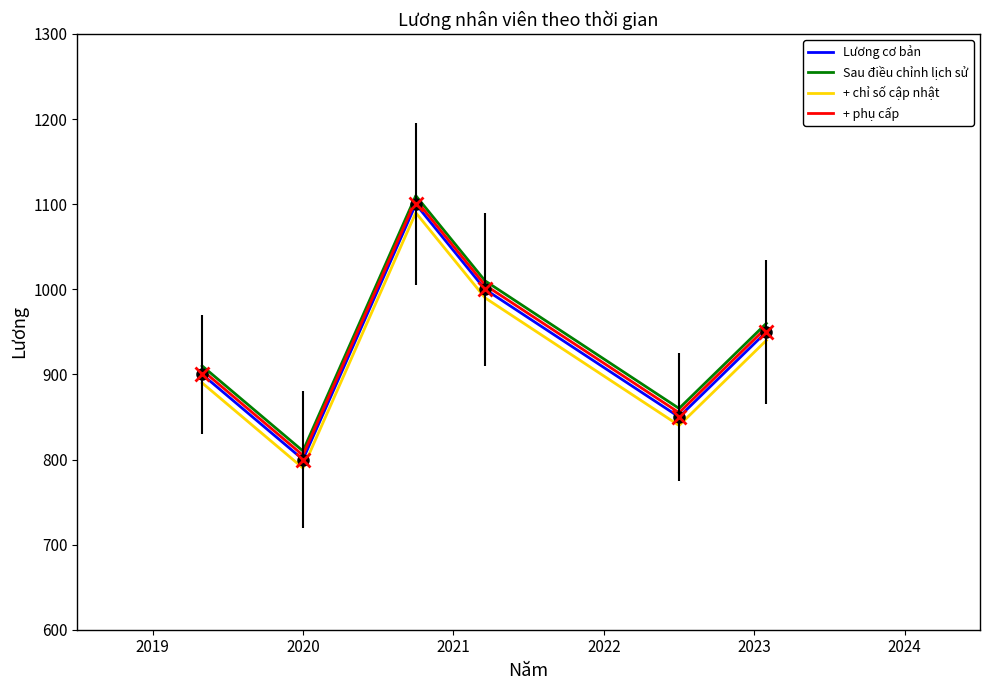

True or false: Sau điều chỉnh lịch sử and + chỉ số cập nhật cross at least once.

False